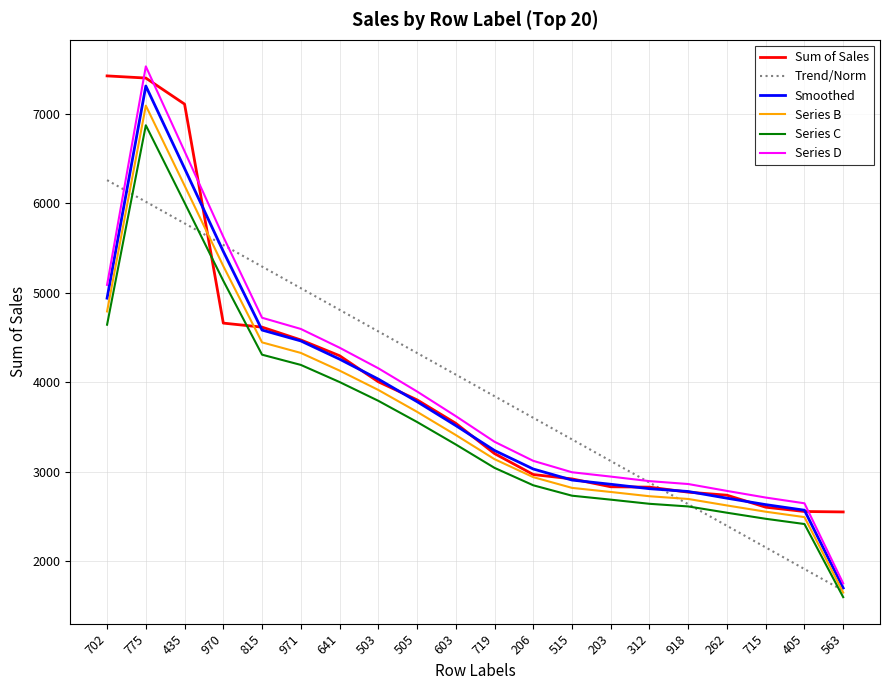

Rank the categories by Trend/Norm value from highest to lowest.

702, 775, 435, 970, 815, 971, 641, 503, 505, 603, 719, 206, 515, 203, 312, 918, 262, 715, 405, 563